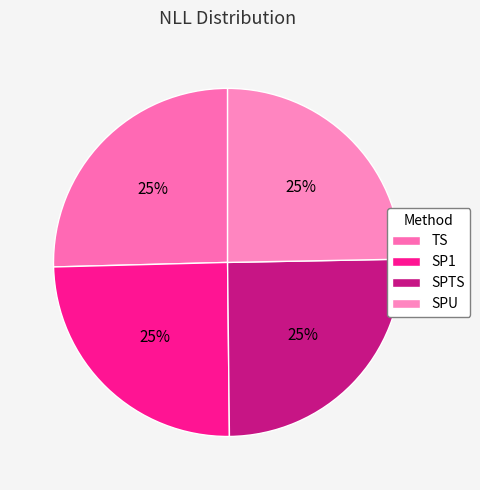

To the nearest percent, what is the average slice percentage?

25%